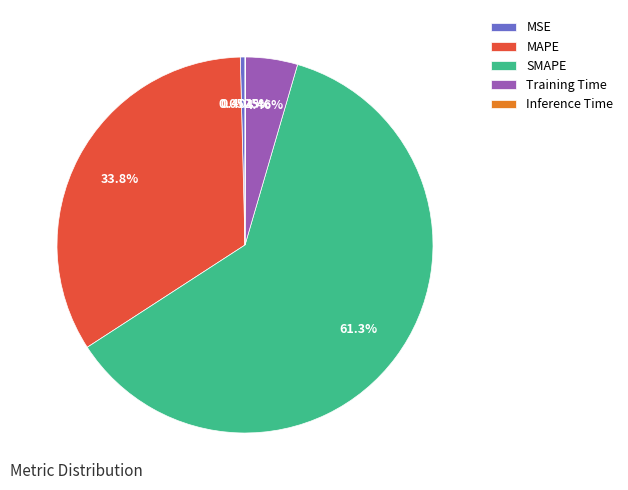

Which slice is the largest?

SMAPE